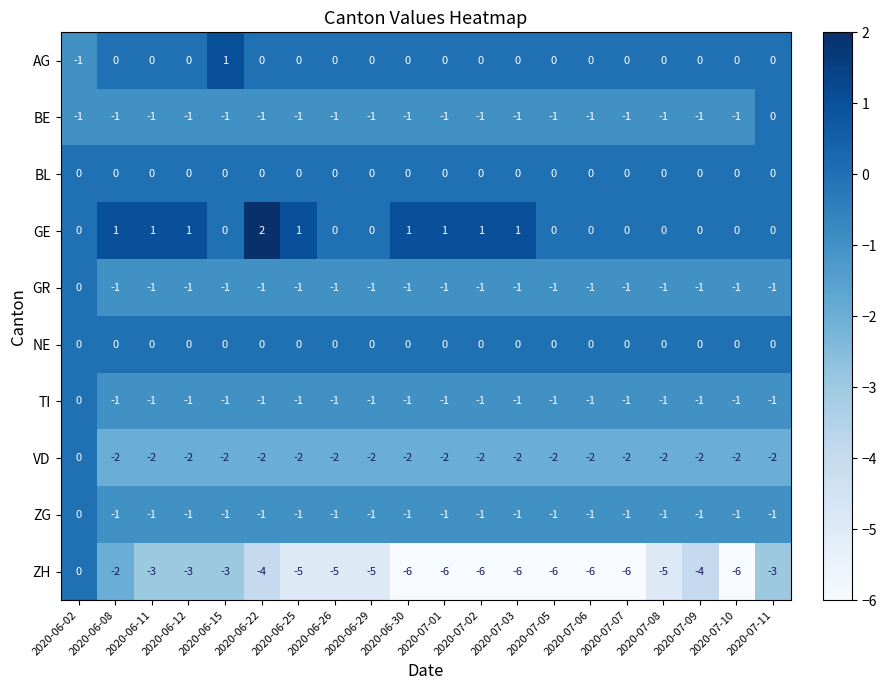

Which series has the largest total across all categories?

GE